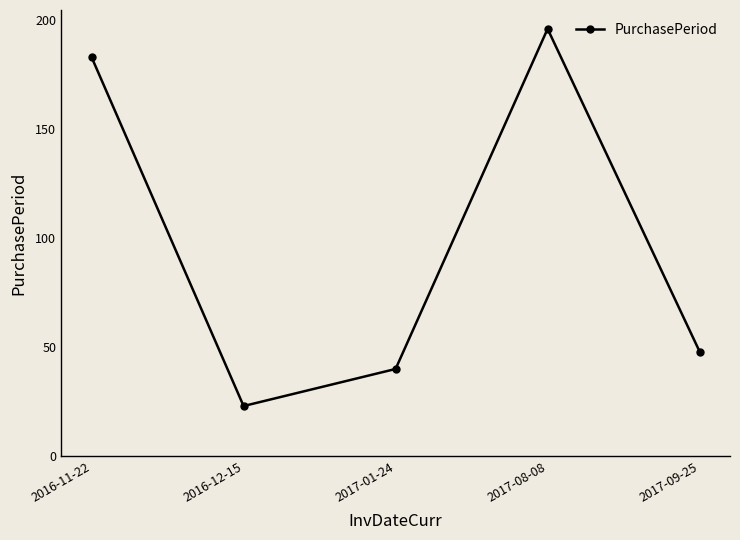

Where does the data first go above 48?

2016-11-22